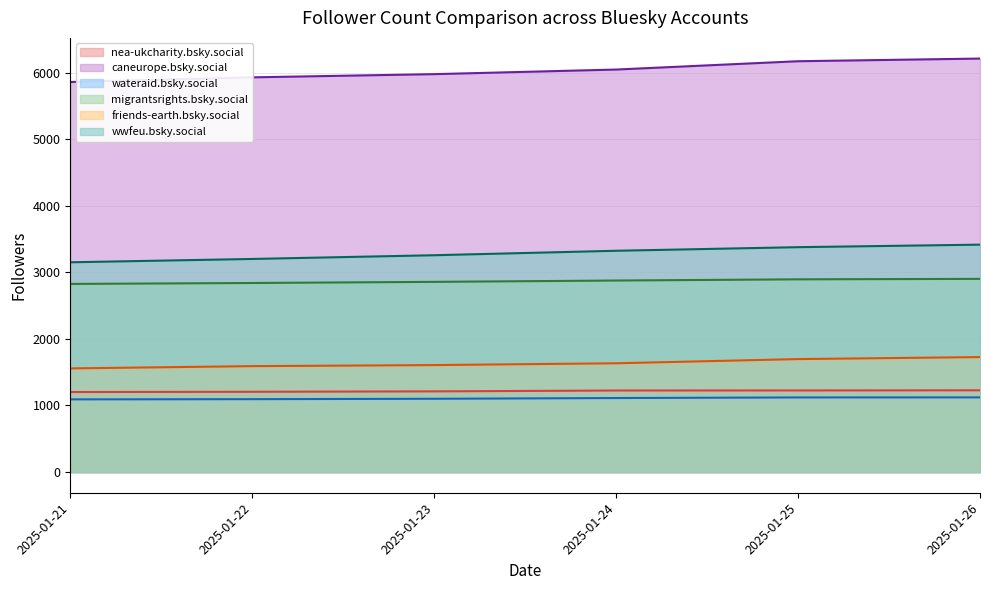

What is the sum of the friends-earth.bsky.social values at 2025-01-21 and 2025-01-25?

3254